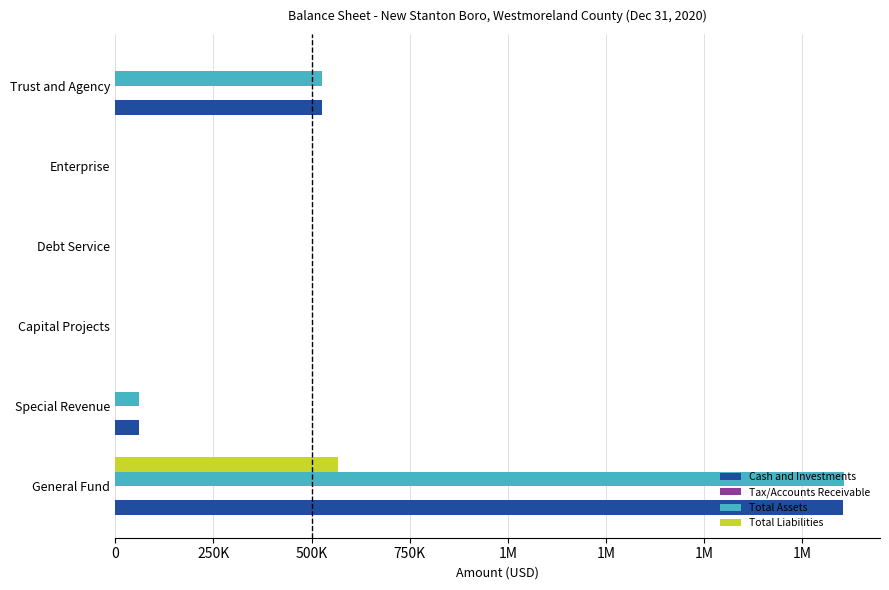

What are all the series names shown in the legend?

Cash and Investments, Tax/Accounts Receivable, Total Assets, Total Liabilities